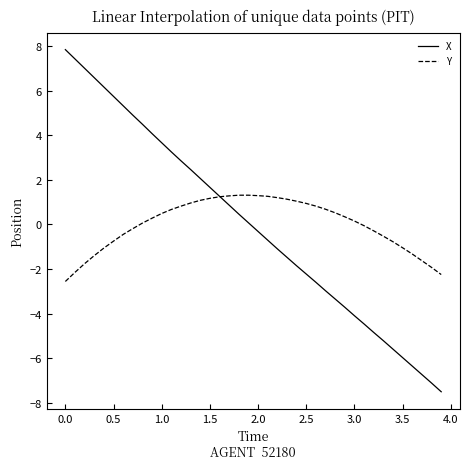

Which series has the largest range (max minus min)?

X